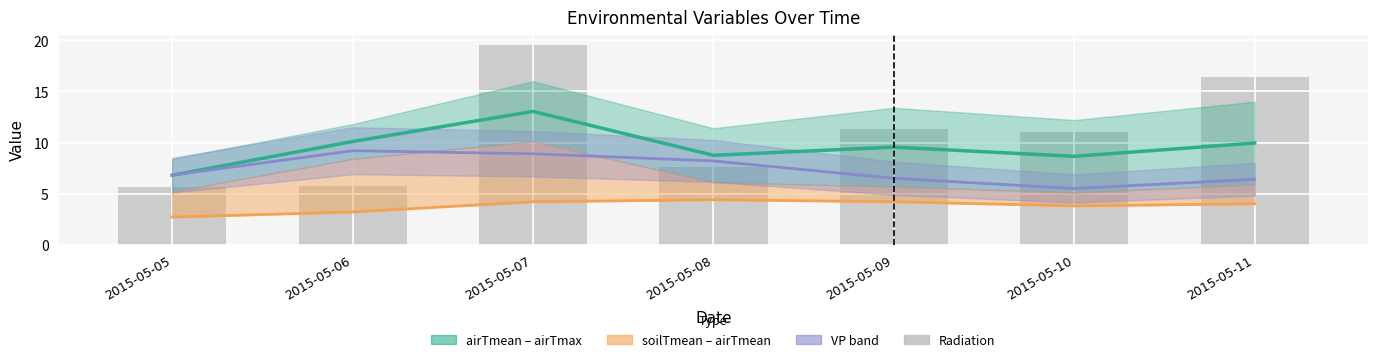

The value of VP at 2015-05-11 is 1.5. True or false?

False